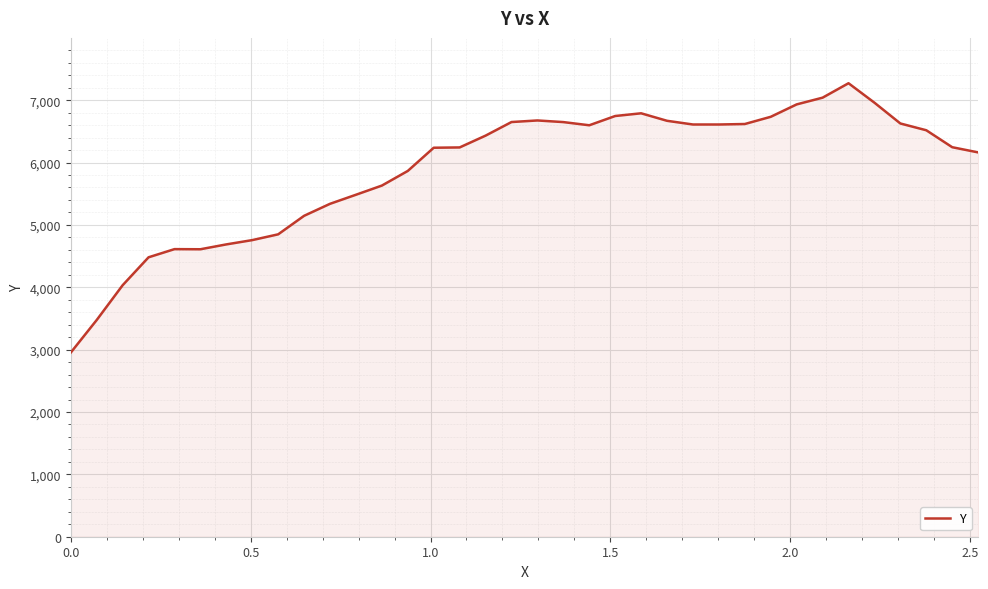

What is the smallest value displayed?

2953.0